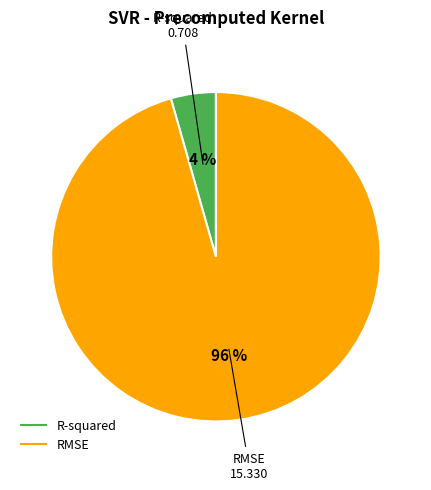

Between RMSE and R-squared, which is larger?

RMSE